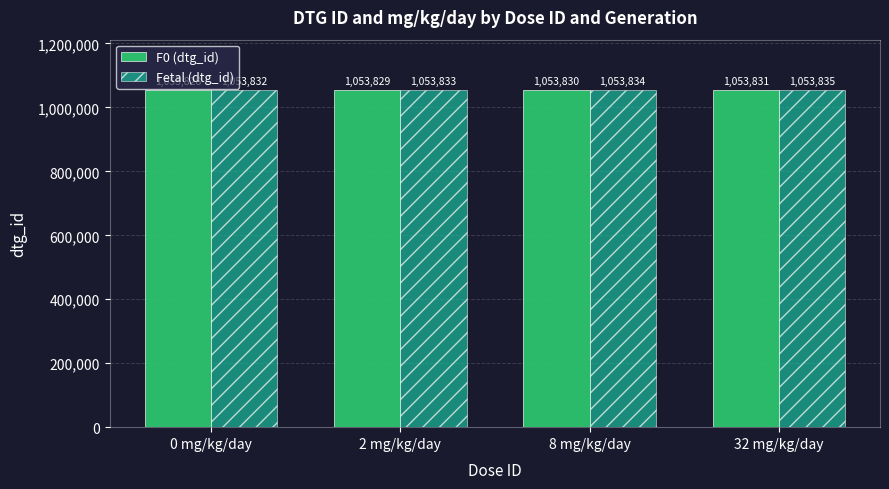

What is the total value across all series at 0 mg/kg/day?

2107660